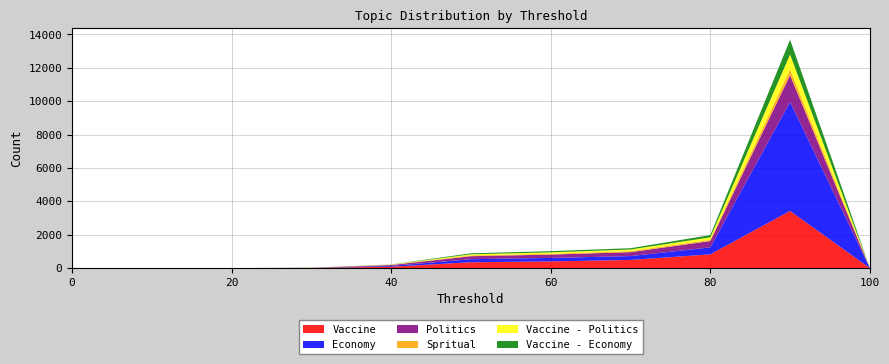

Reading left to right, list all the values displayed in this chart.

Vaccine: 0	0	0	8	81	348	399	488	823	3422	0
Economy: 0	0	0	0	48	184	209	230	416	6531	0
Politics: 0	0	0	7	53	180	200	236	380	1607	0
Spritual: 0	0	0	1	12	46	49	60	74	345	0
Vaccine - Politics: 0	0	0	5	13	67	86	100	150	893	0
Vaccine - Economy: 0	0	0	5	9	60	71	76	134	890	0